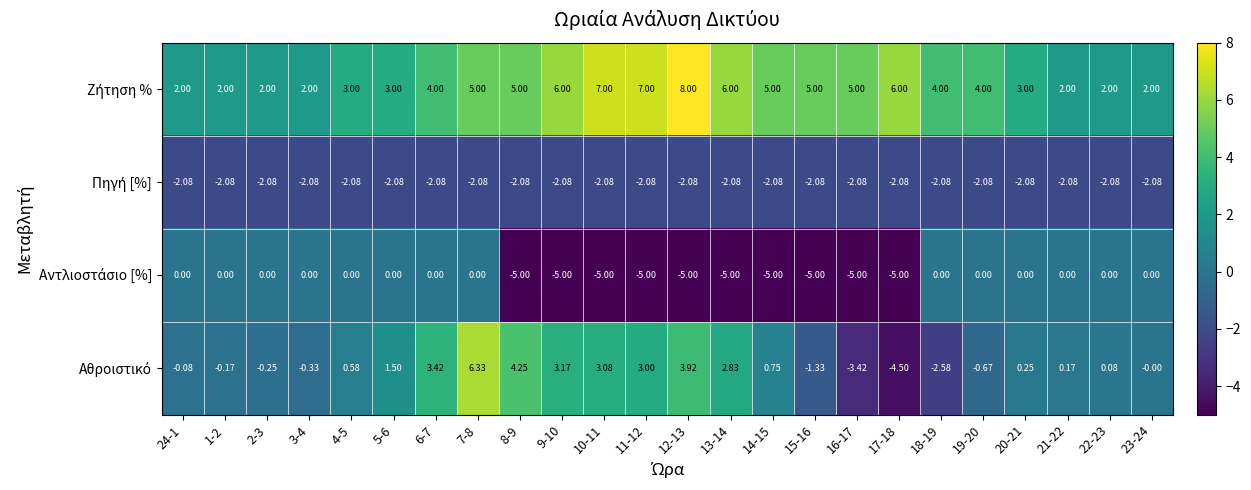

How many distinct data groups are displayed?

4